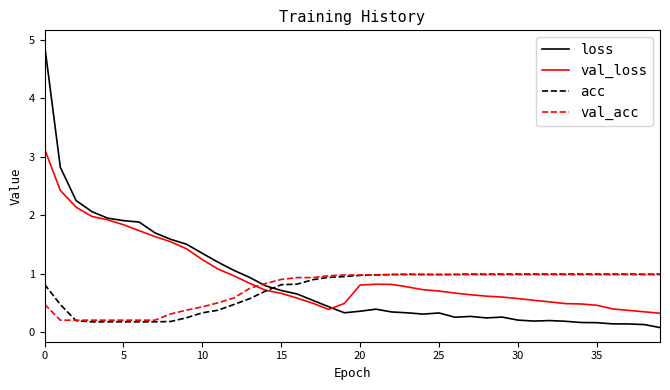

Does the chart have visible grid lines?

No